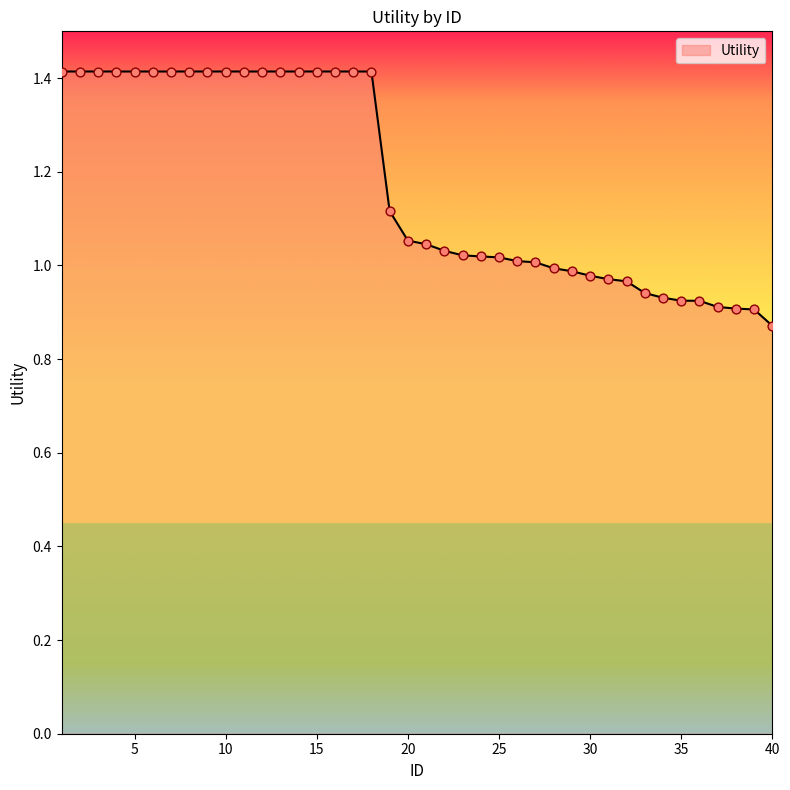

What is the greatest value displayed?

1.4